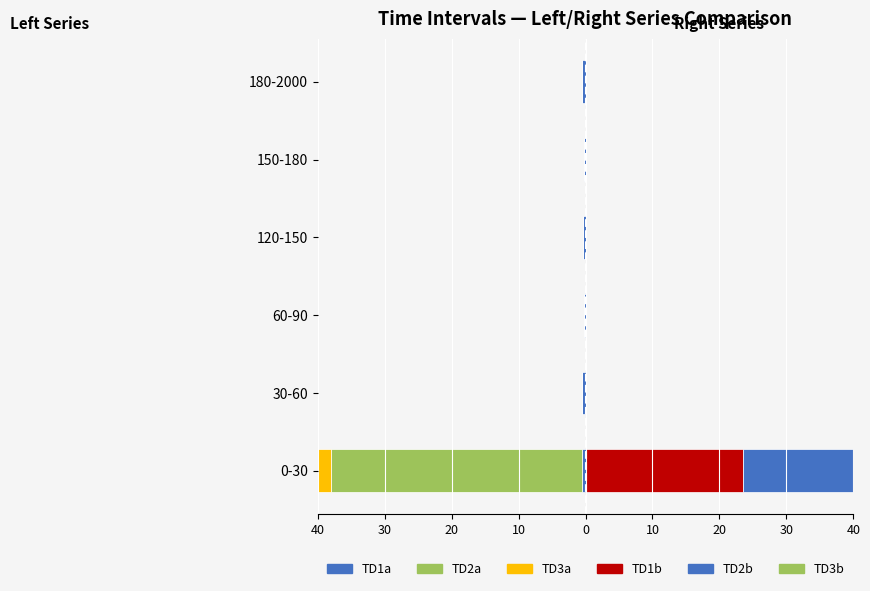

What is the difference between the second highest and second lowest values in the TD1a series?

0.2